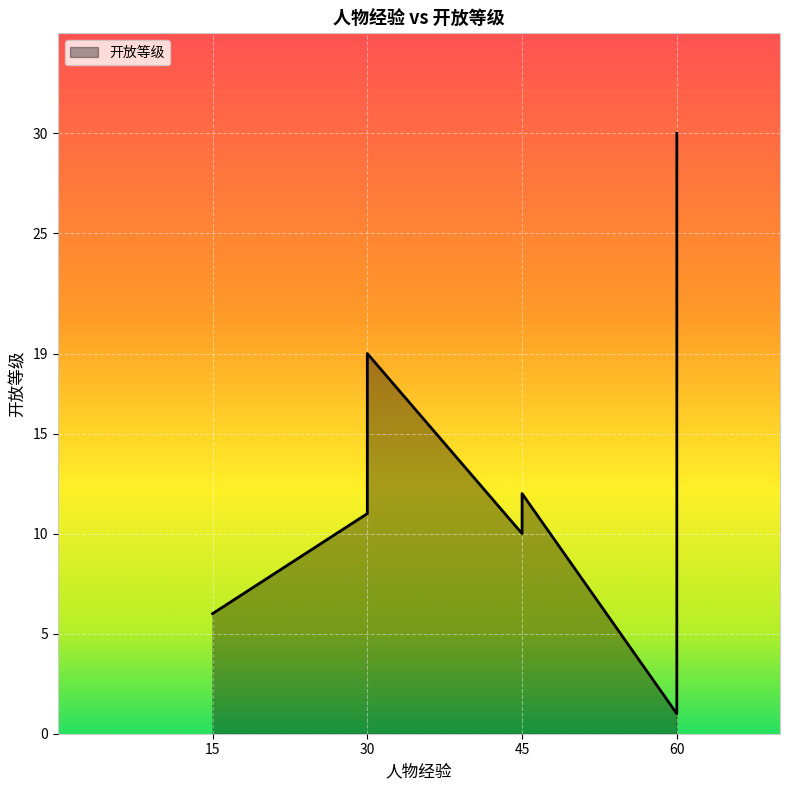

True or false: the data has more than 2 interior local peaks.

False